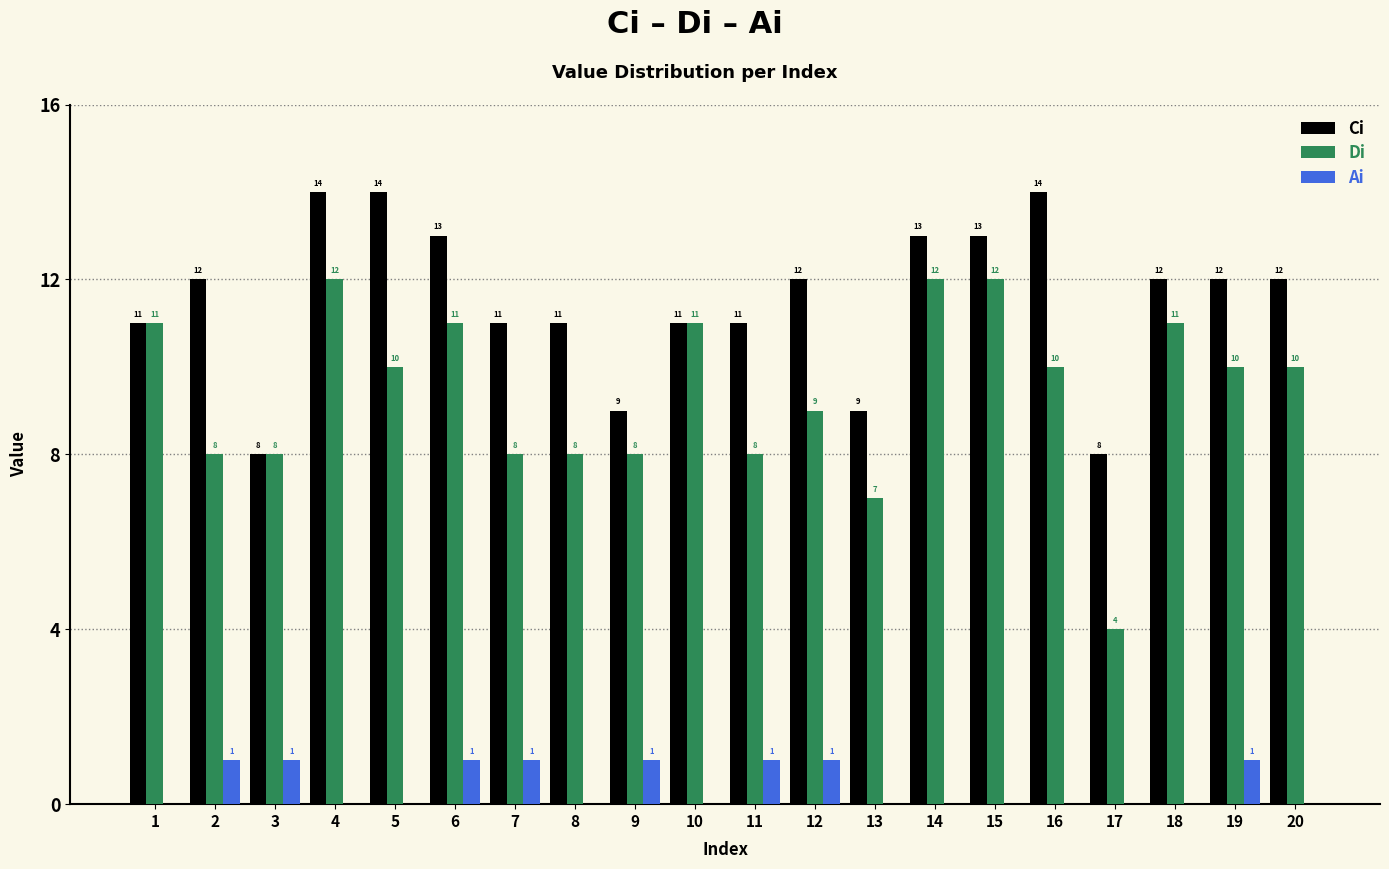

What are all the series names shown in the legend?

Ci, Di, Ai